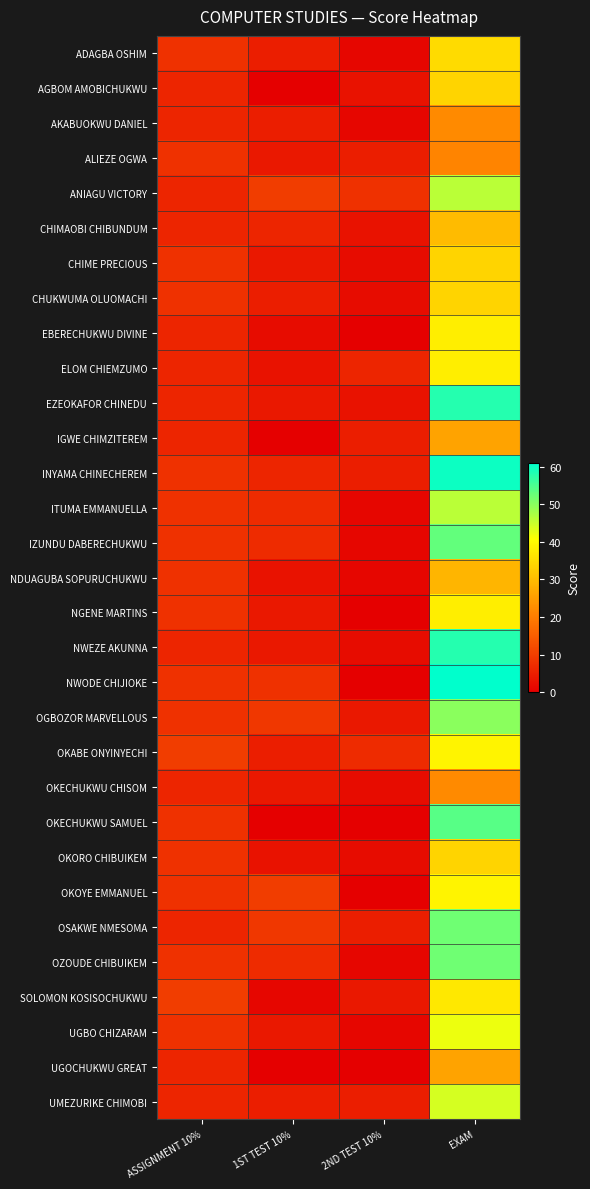

What is the difference between the highest and lowest values at ASSIGNMENT 10%?

4